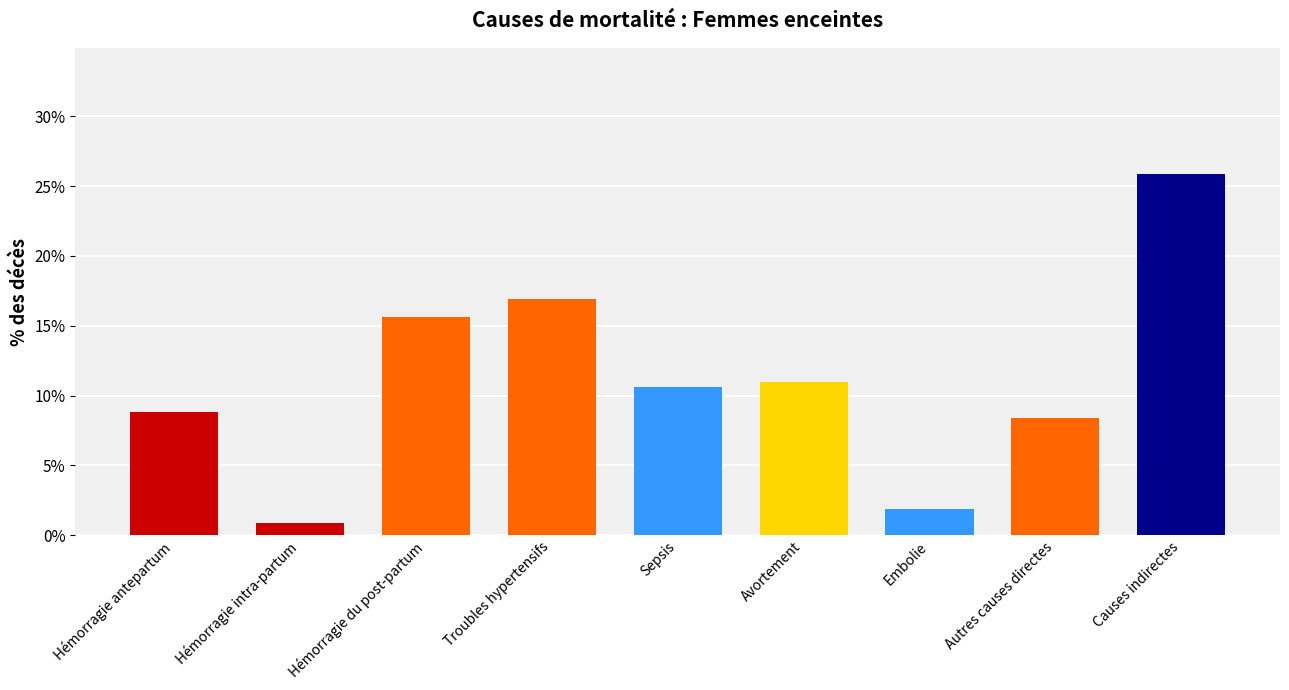

True or false: the data shows 8.4 at Autres causes directes.

True